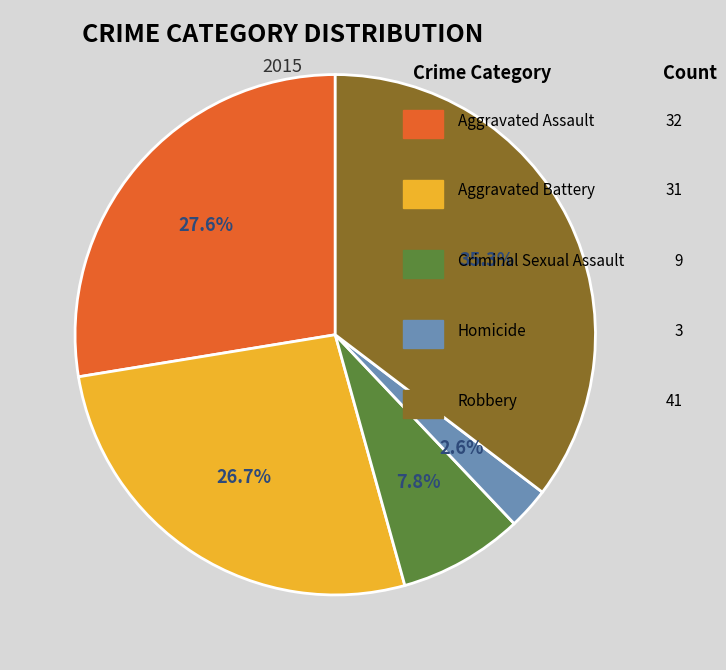

Is there any slice that represents more than half of the pie?

No